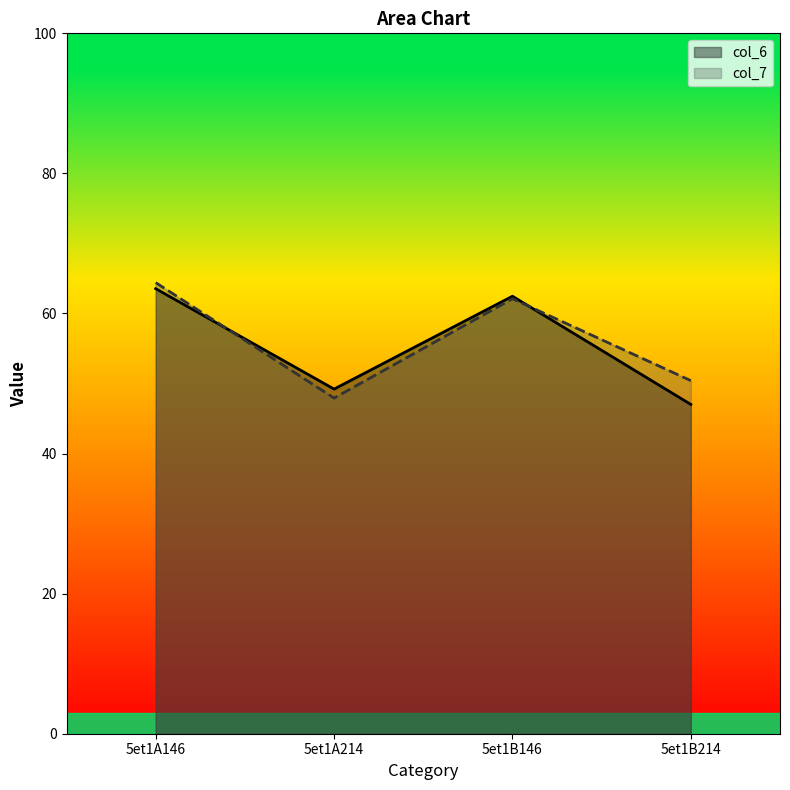

After their last crossing, which series has the higher values: col_7 or col_6?

col_7